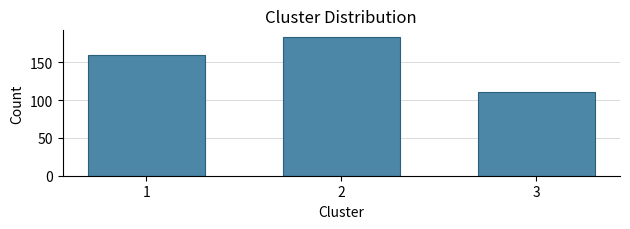

Reading left to right, what are all the values shown in this chart?

159	183	110